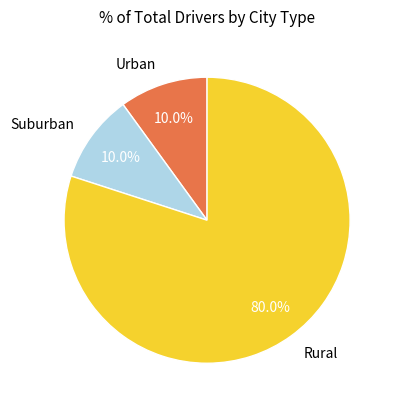

What is the largest slice in the pie chart?

Rural